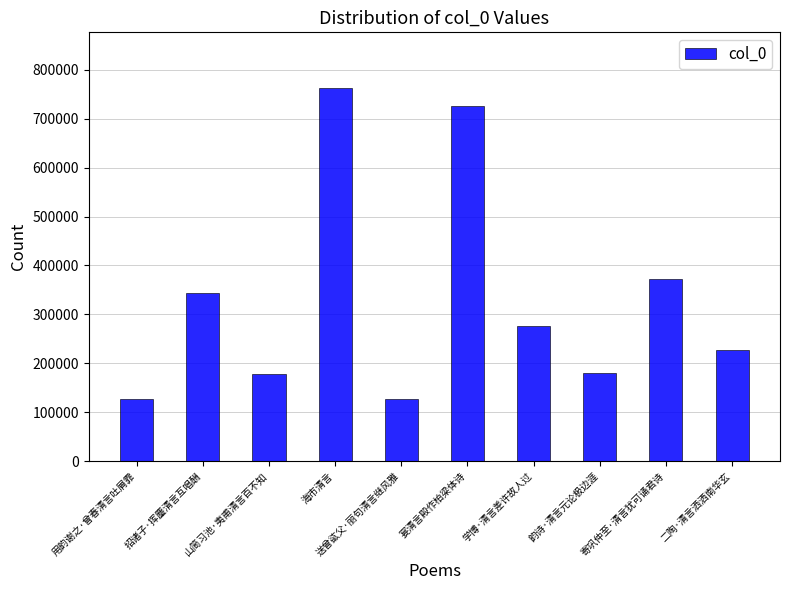

What value does the data have at 寄巩仲至·清言犹可诵君诗, to the nearest 100?

372000